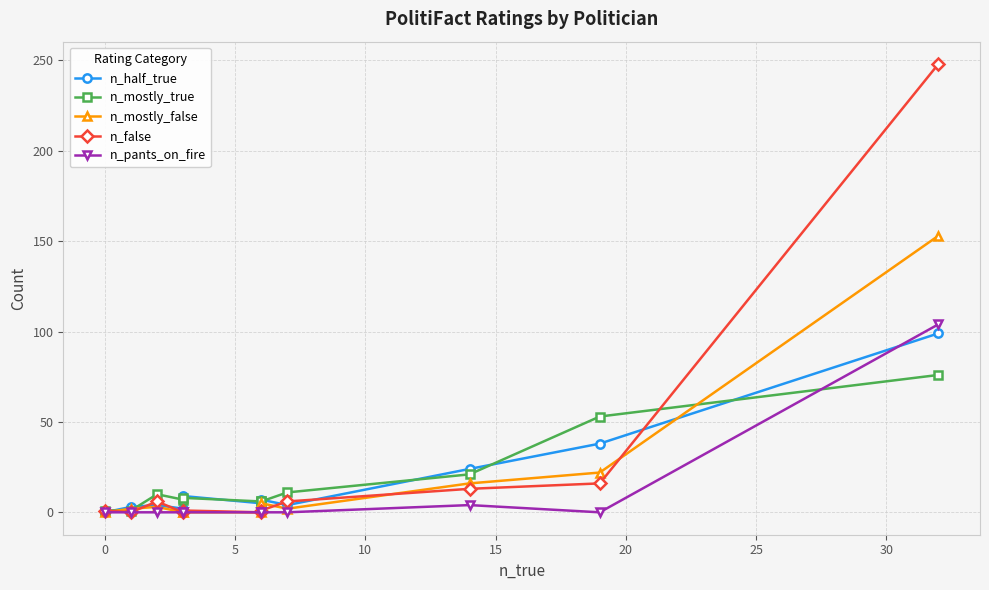

Between 10 and −5, which is larger?

10